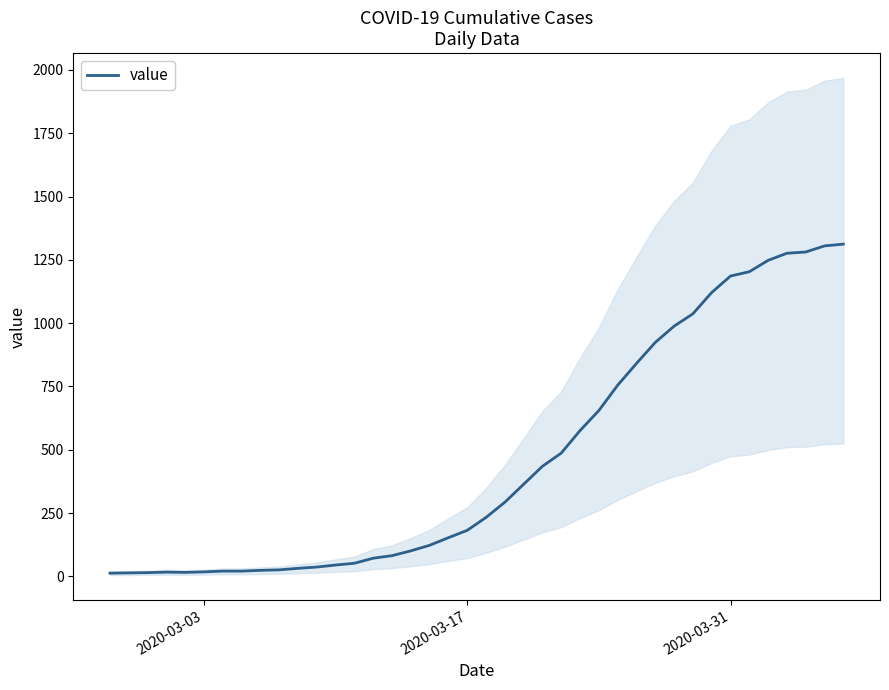

True or false: there are more than 1 points higher than both neighbors.

False